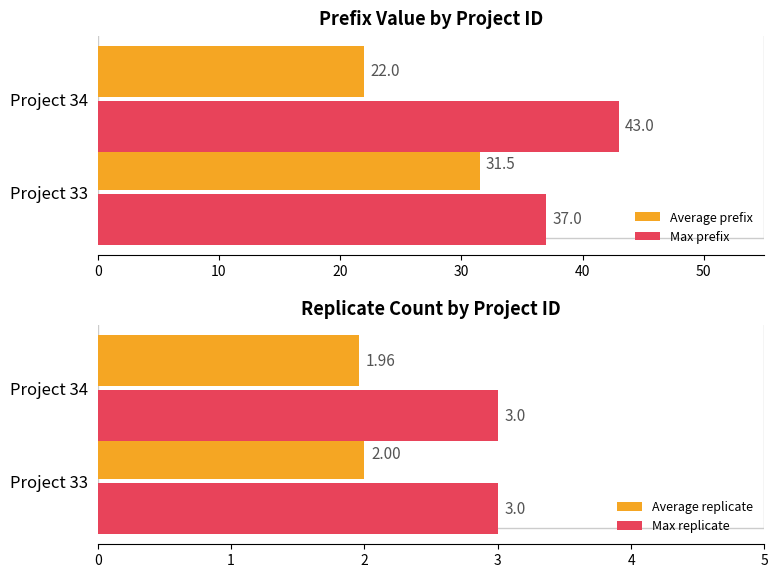

How many groups of bars are there?

2